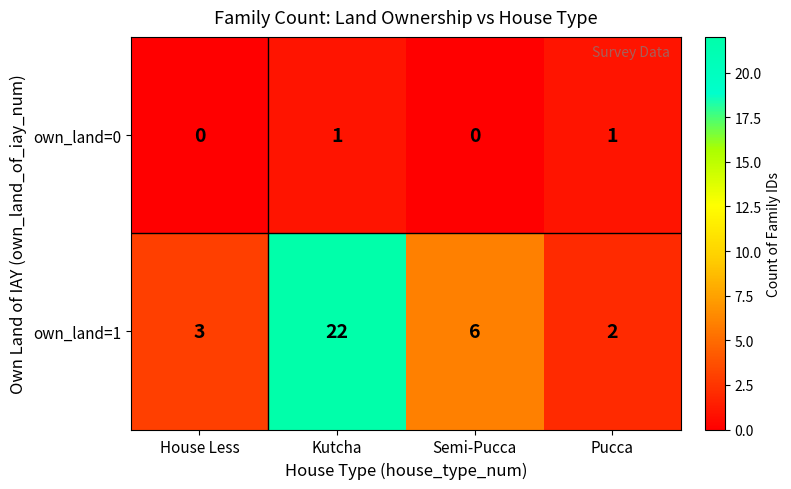

Between Kutcha and Pucca, which series saw the biggest shift?

own_land=1